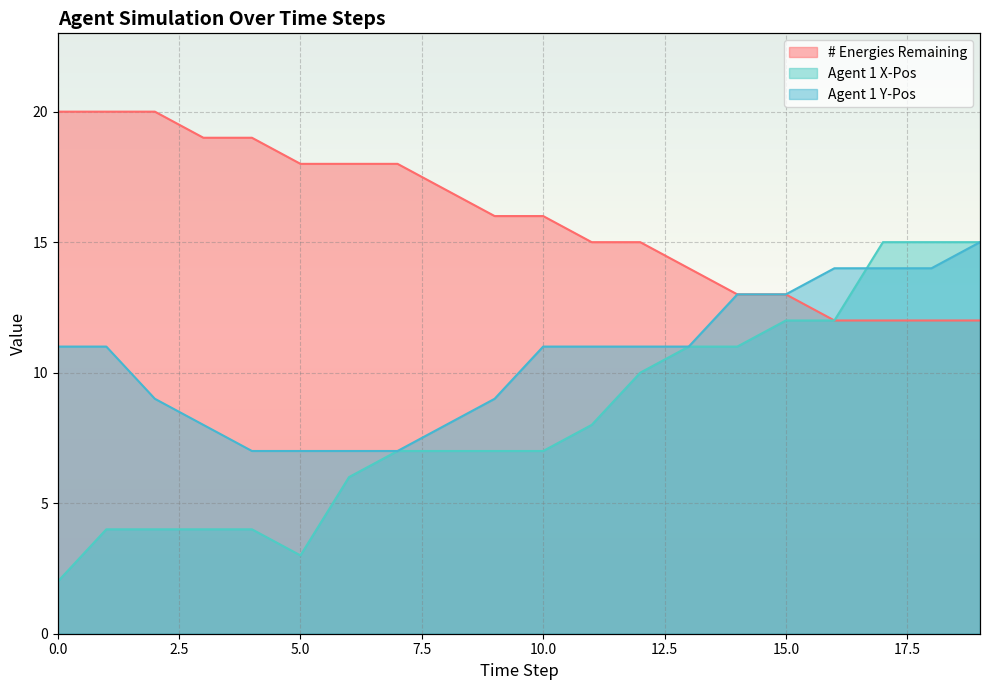

How many lines are shown in the chart?

3